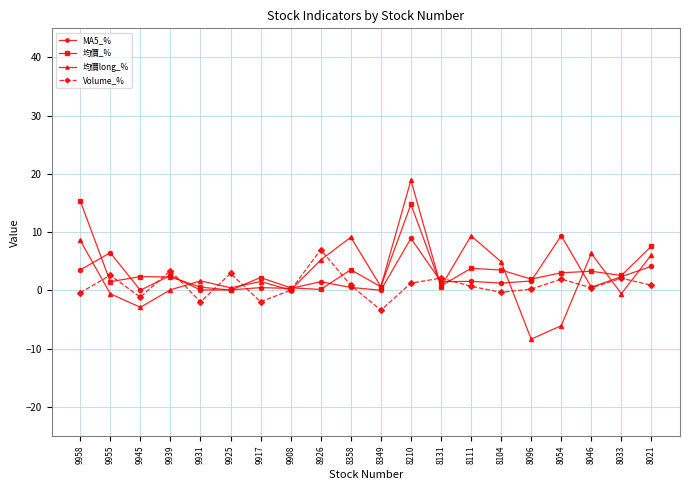

Is the value of 均價_% at 9939 greater than the value of Volume_% at 8349?

Yes